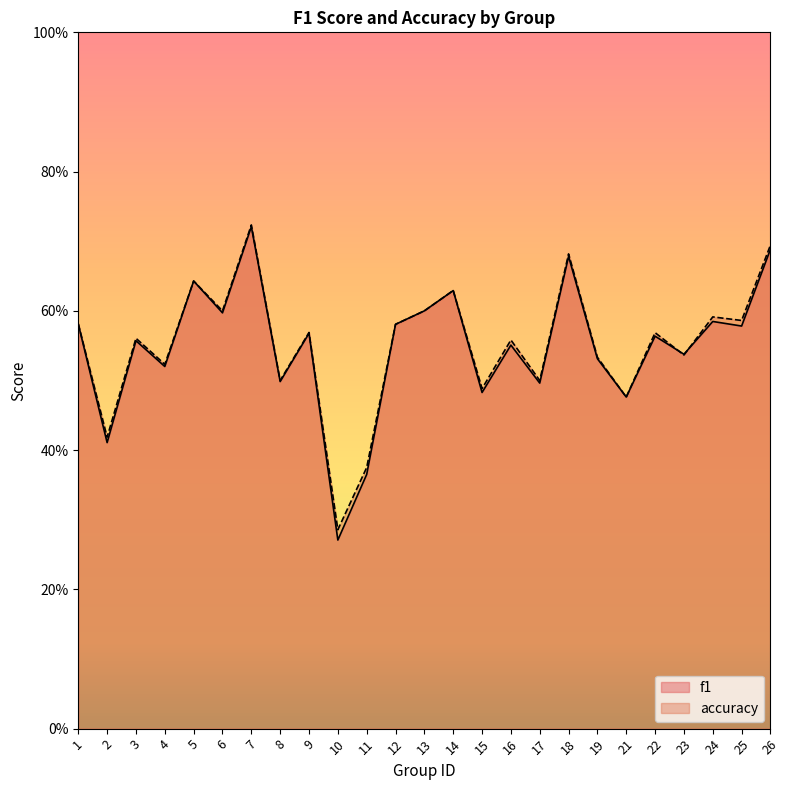

The value of f1 at 5 is 0.6. True or false?

True